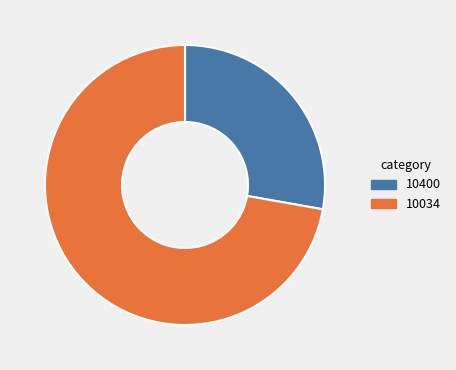

Count the number of slices in the pie.

2